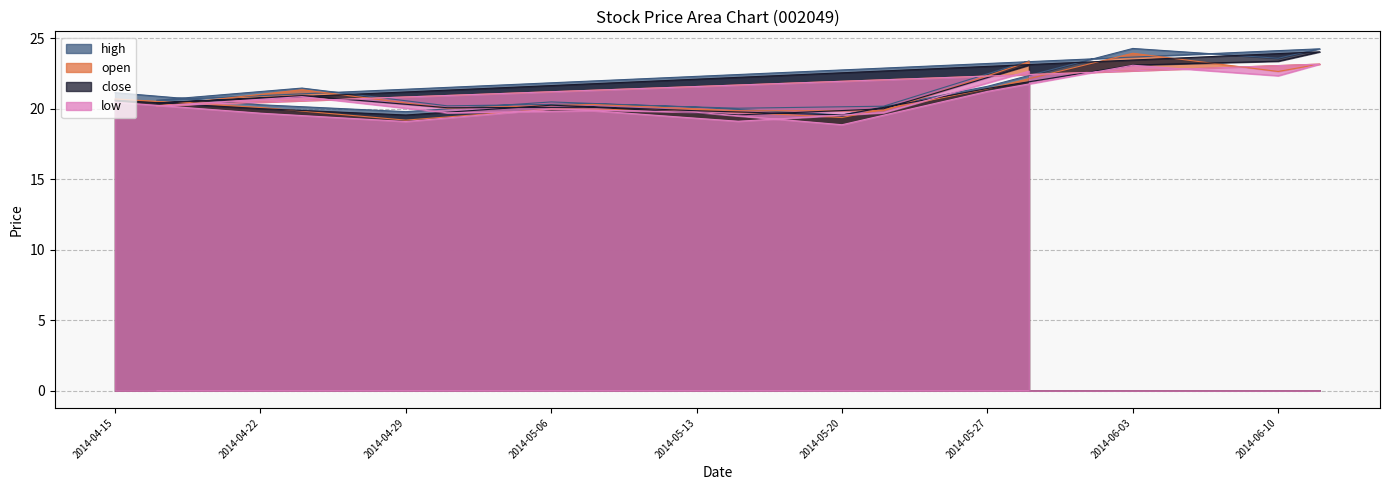

What is the label of the 17th point from the left?

2014-05-29